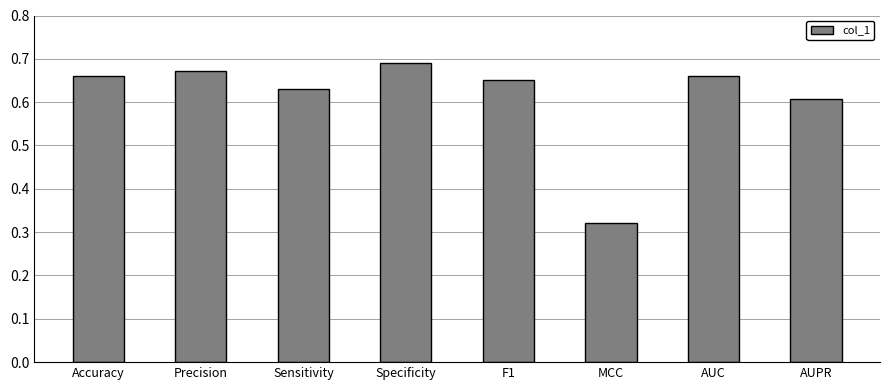

Which label corresponds to the smallest value in the chart?

MCC